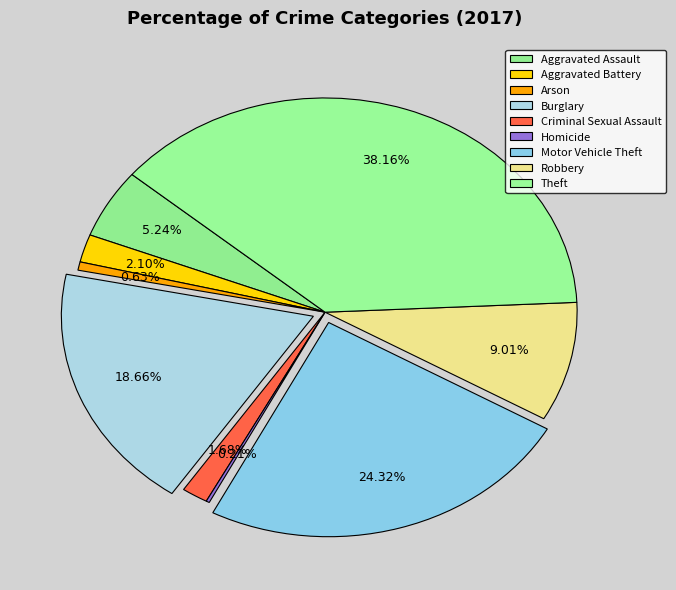

Does Criminal Sexual Assault account for over 50% of the chart?

No